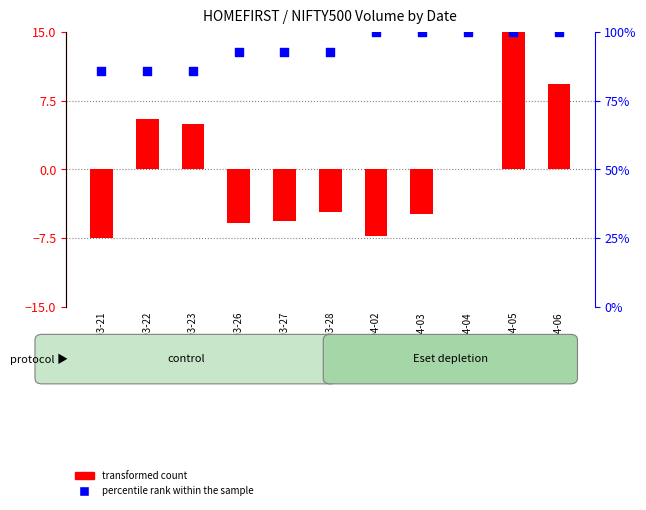

At which category is the sum across all series the highest?

2018-04-05